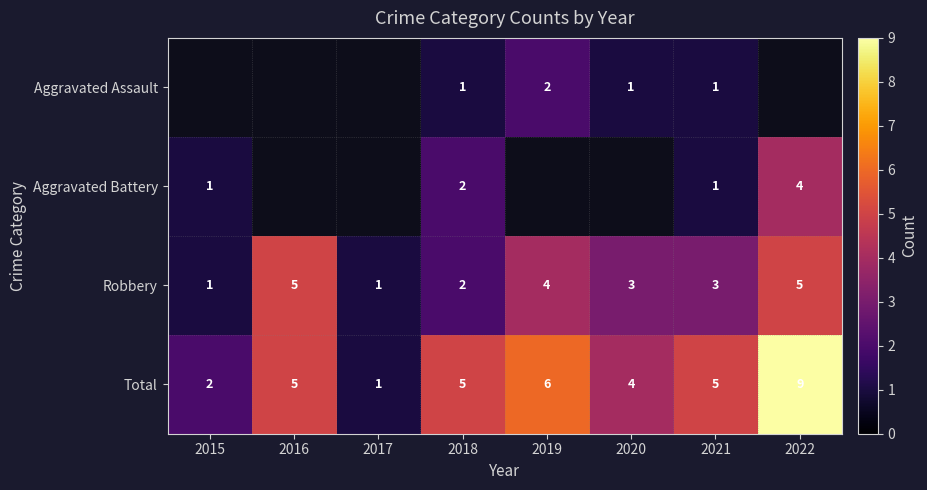

What is the spread (max minus min) of values at 2019?

4.0